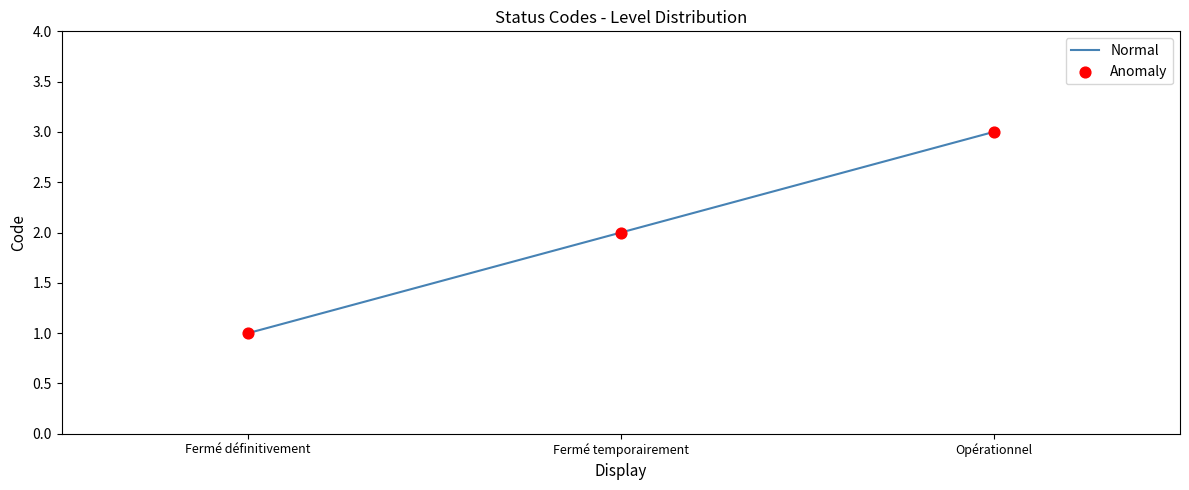

The value at Fermé définitivement is 2. True or false?

False